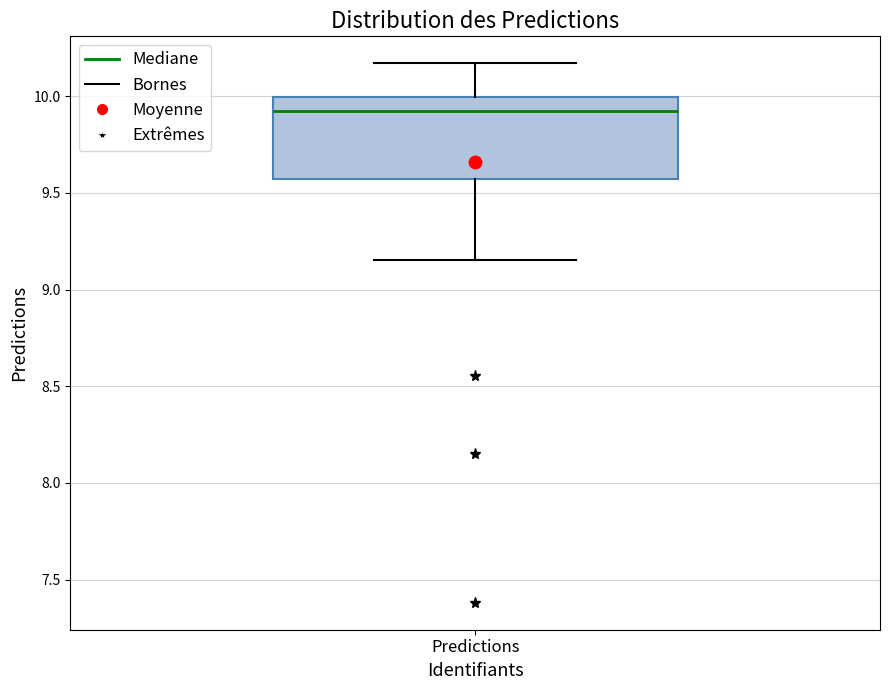

Where does the lower whisker of the box for Predictions end on the y-axis? The values are not printed on the chart, so give them approximately, as read against the axis.

9.15